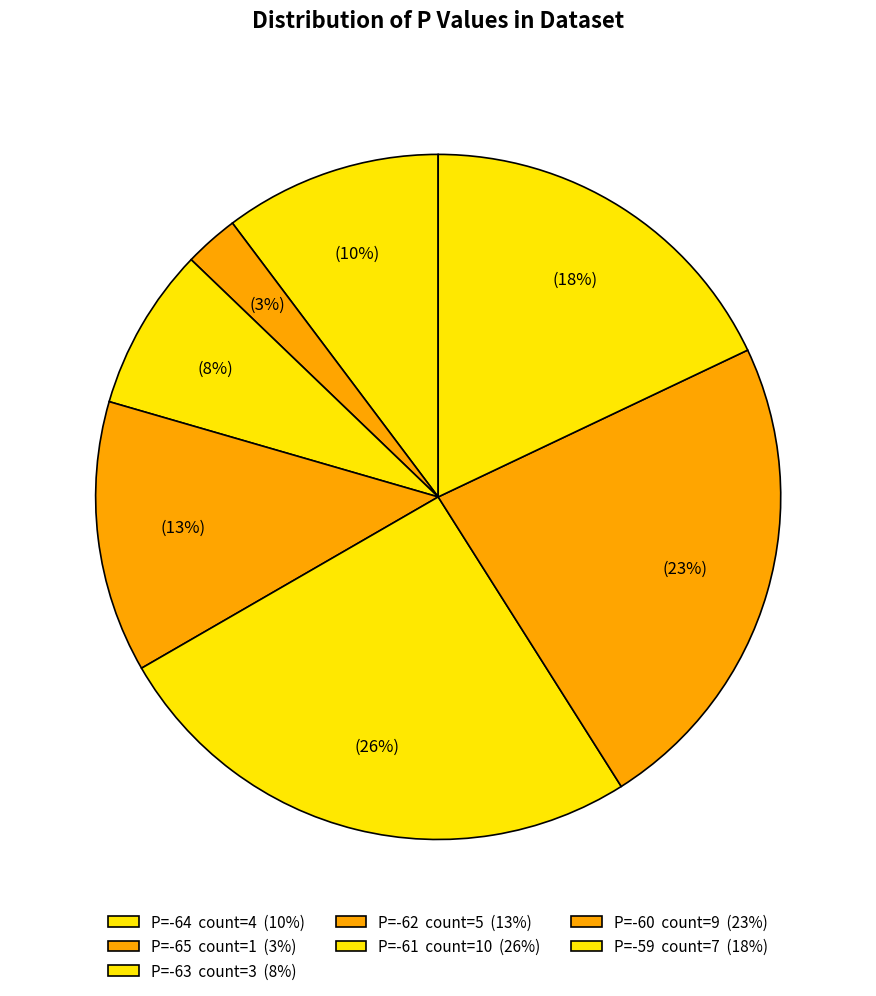

Is there a majority slice in this chart?

No